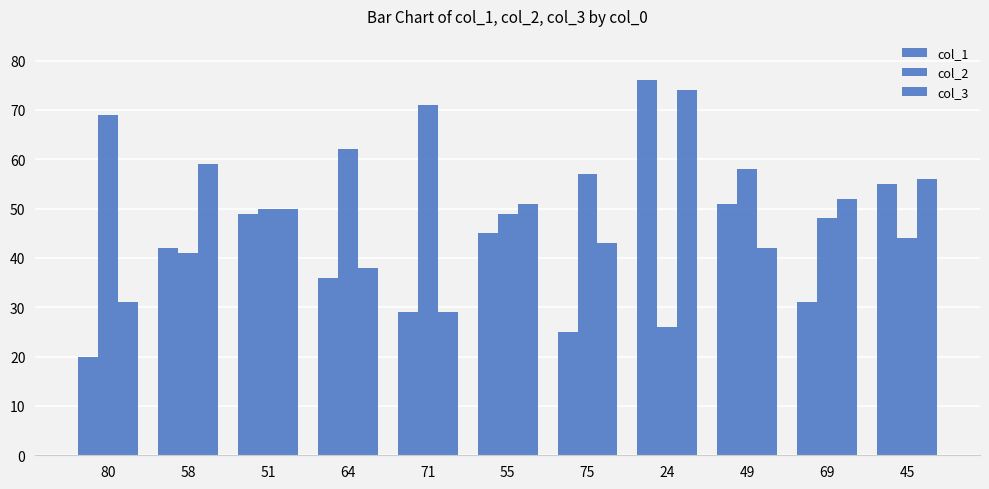

What is the maximum value shown in the chart?

76